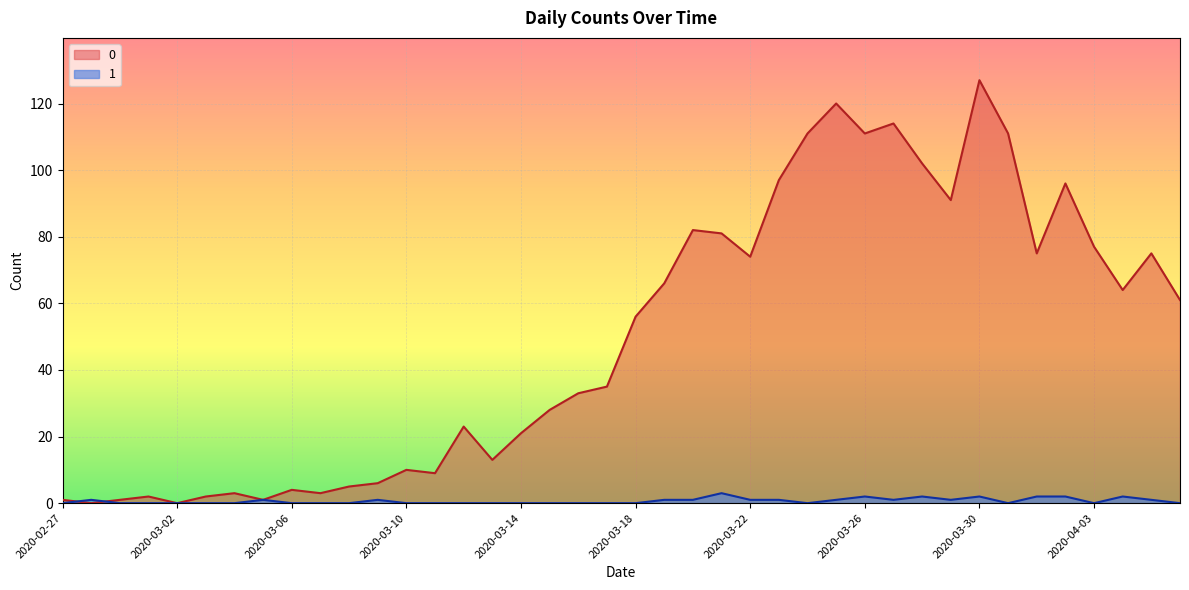

What is the difference between the maximum and minimum values in the 0 series?

127